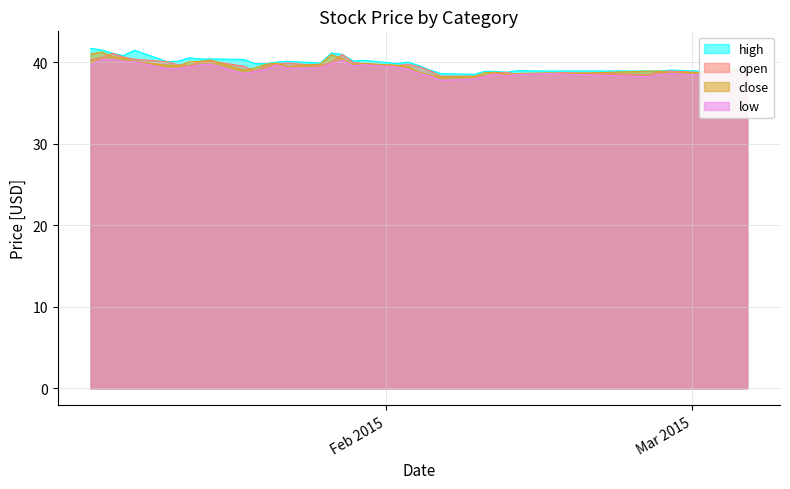

At 2015-01-13, list the series in order from largest to smallest.

high, open, close, low